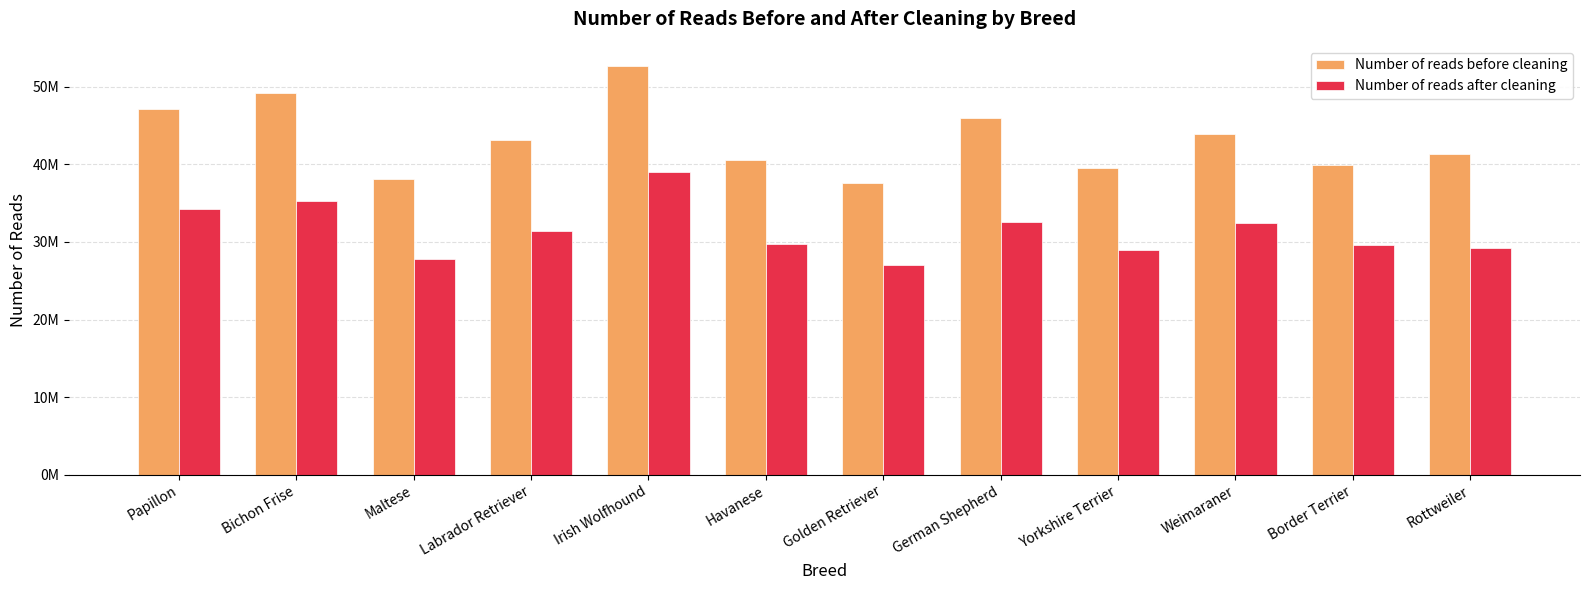

Which series has the largest total across all categories?

Number of reads before cleaning